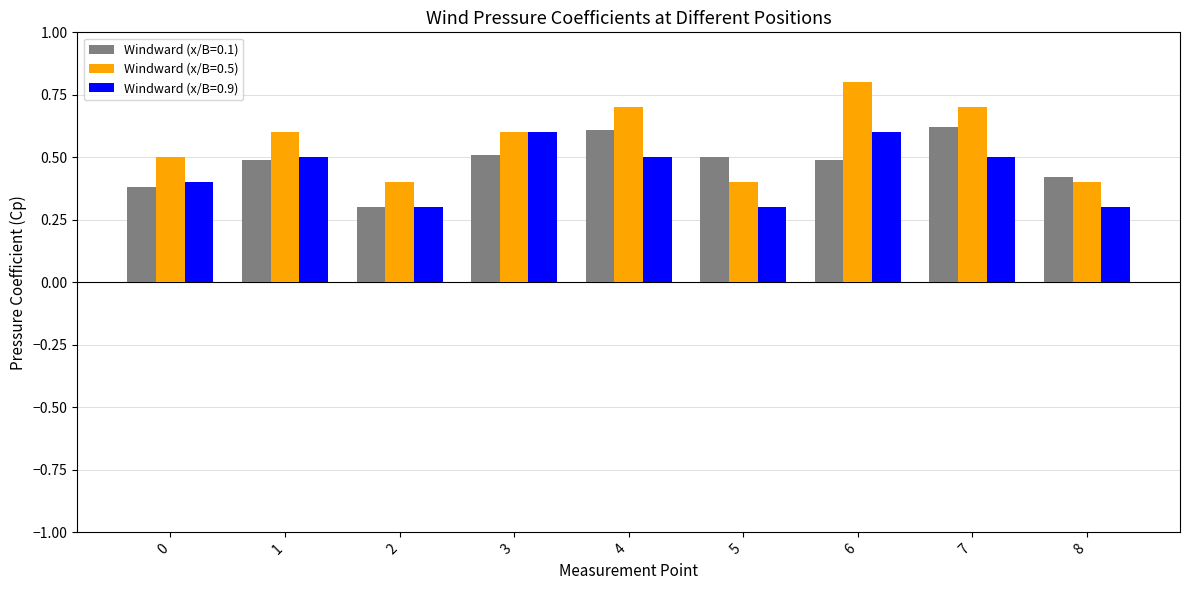

Rank the series at 6 from highest to lowest value.

Windward (x/B=0.5), Windward (x/B=0.9), Windward (x/B=0.1)